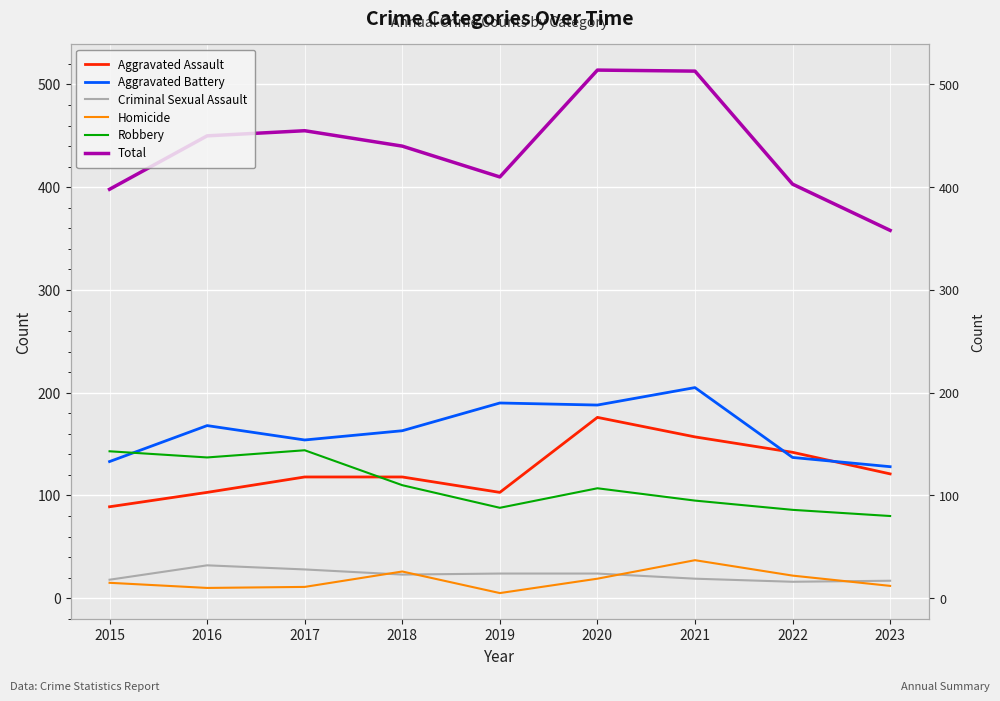

Does the chart display data point markers on the line(s)?

No